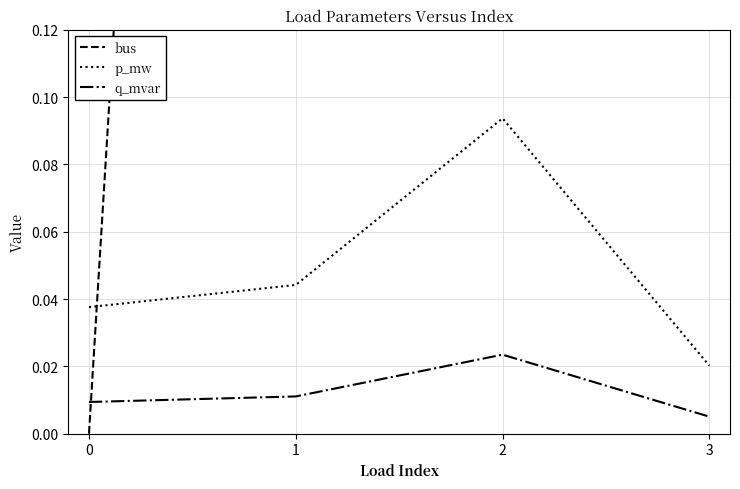

Reading left to right, what are all the values shown in this chart?

bus: 0.0	1.0	4.0	5.0
p_mw: 0.0	0.0	0.1	0.0
q_mvar: 0.0	0.0	0.0	0.0